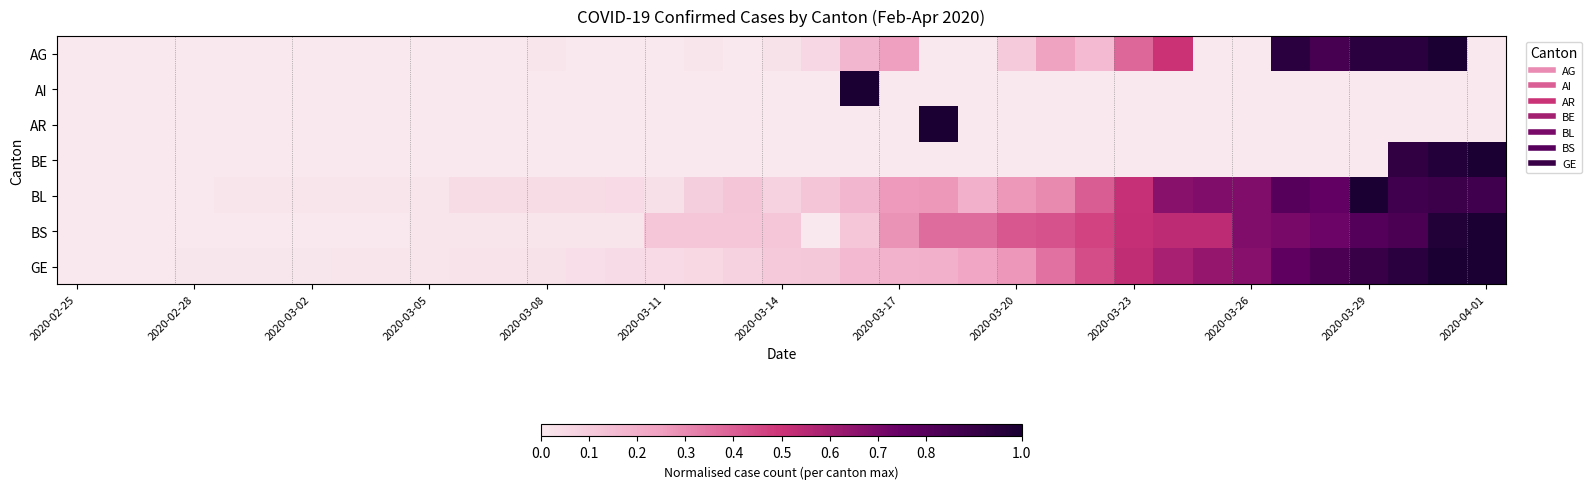

At how many categories does at least one series exceed 0?

36